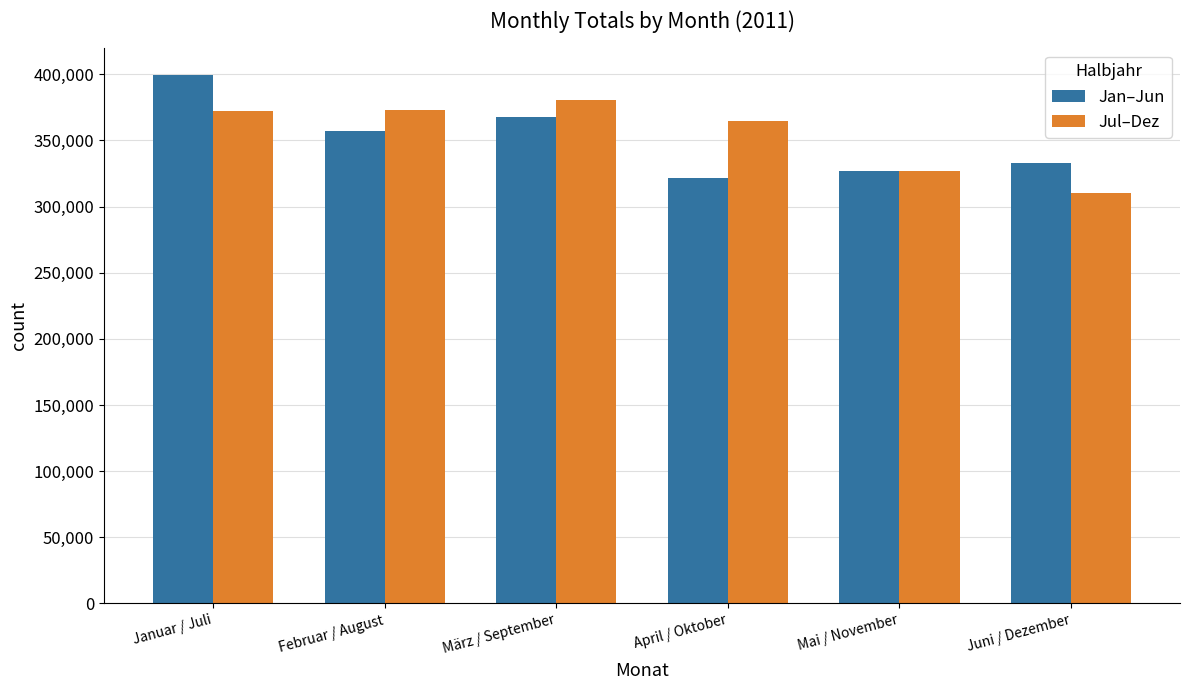

Which series has the widest spread of values?

Jan–Jun